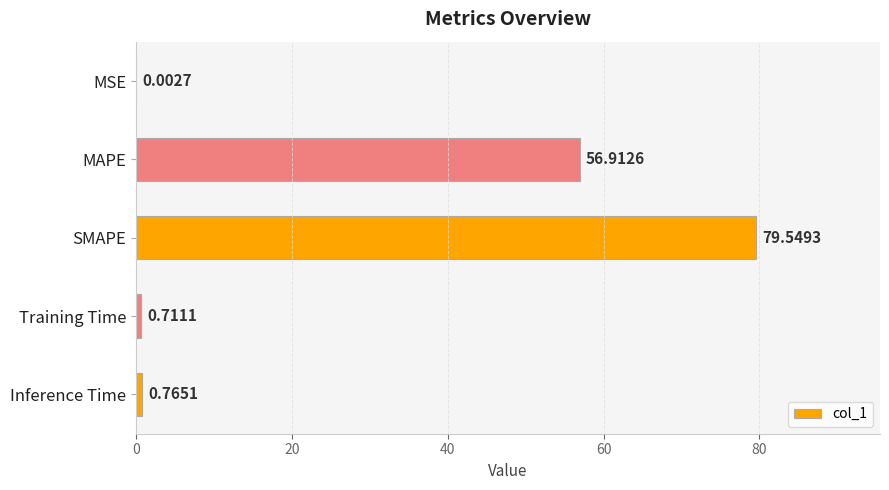

Where is the data nearest to the value 39?

MAPE